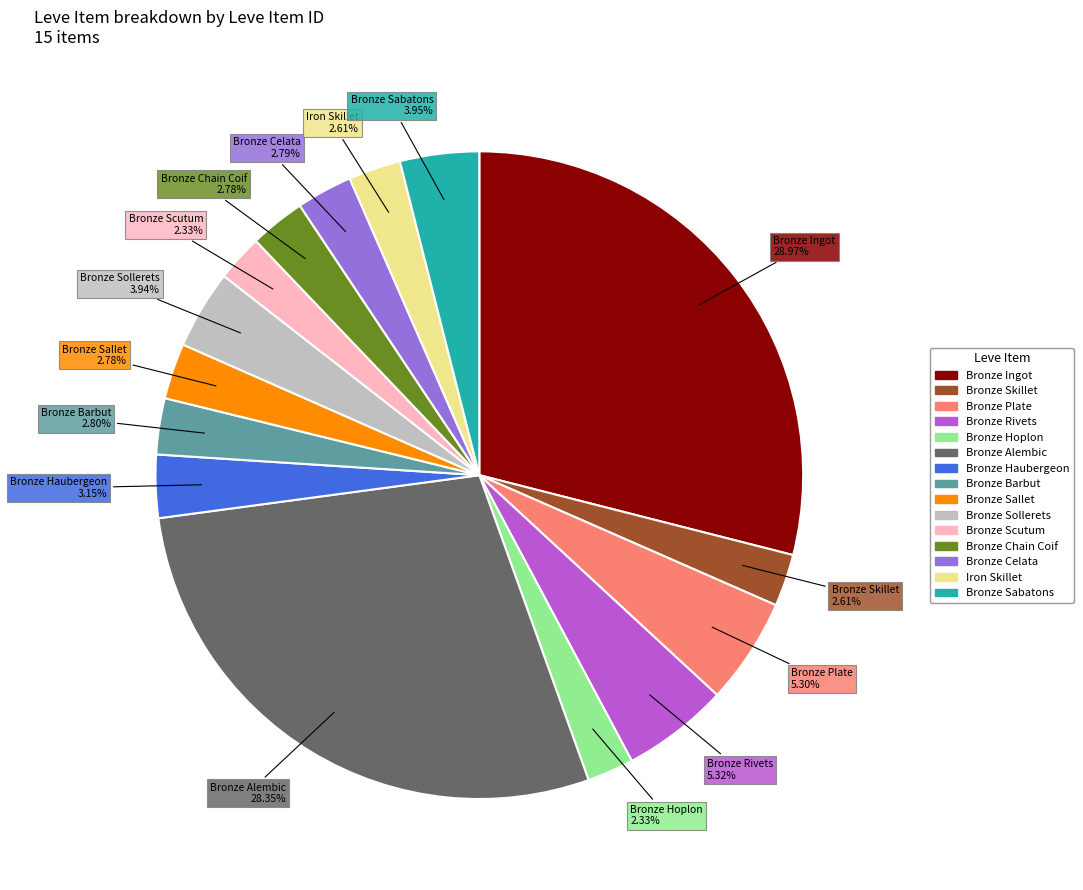

Is it true that Bronze Haubergeon is 17% of the pie?

False